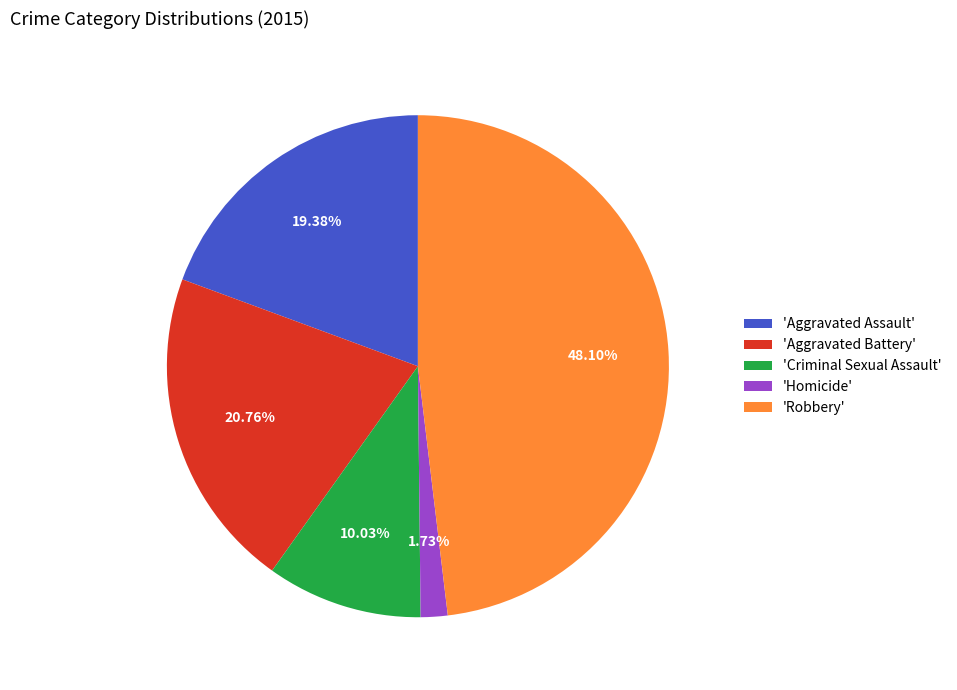

Combined, do 'Homicide' and 'Aggravated Assault' account for over 50%?

No